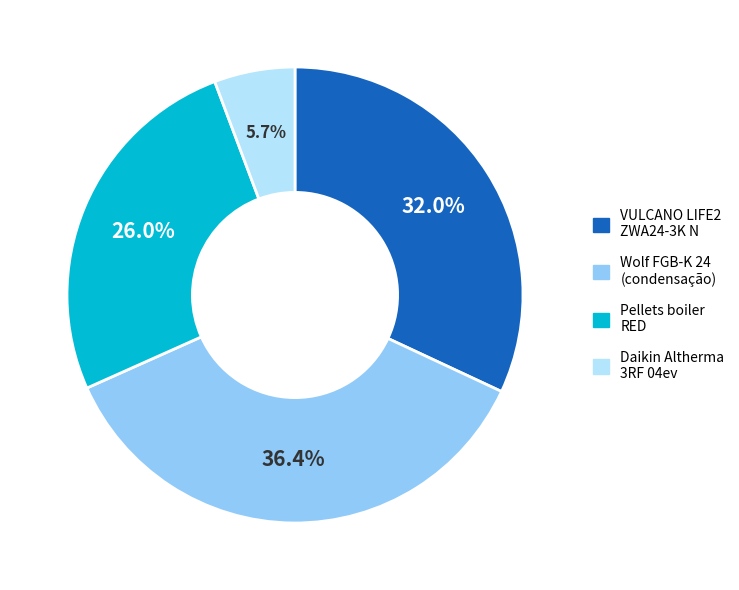

How many slices are in this pie chart?

4